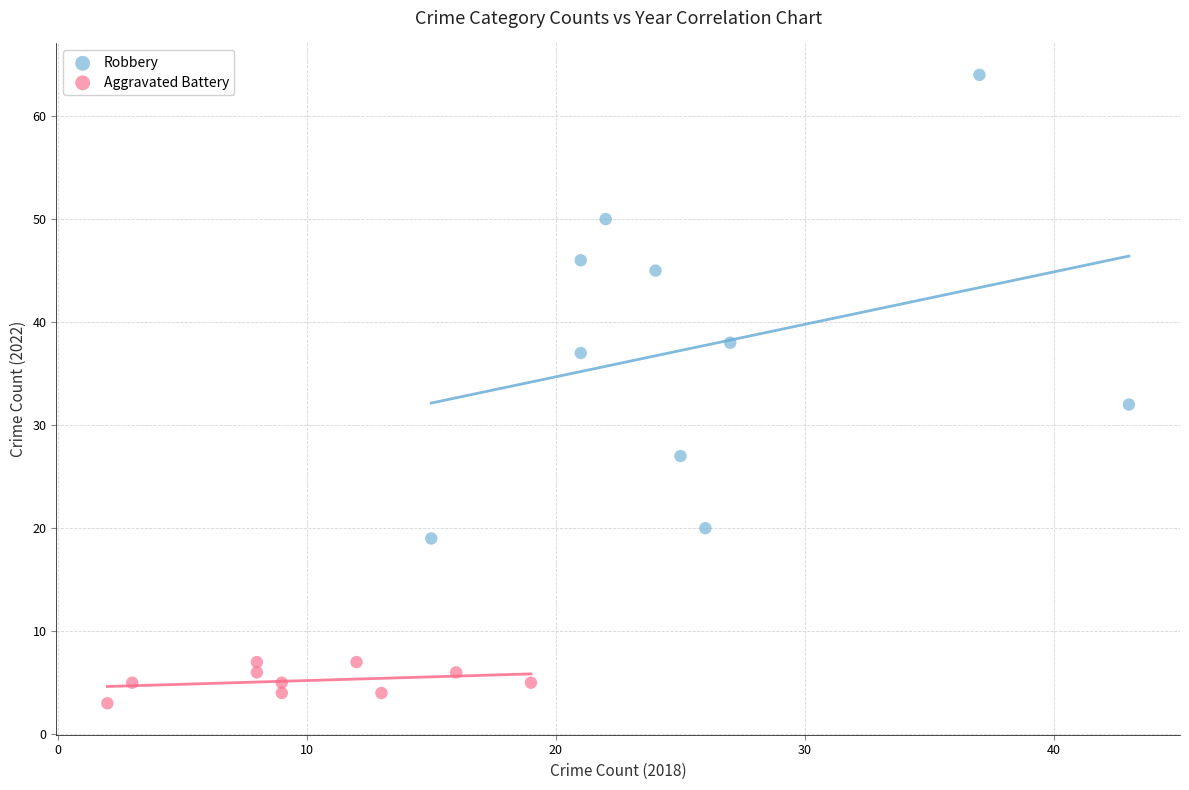

Which series contains the highest Y value?

Robbery